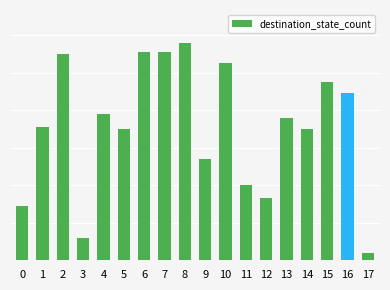

List the labels in order of value, smallest first.

17, 3, 0, 12, 11, 9, 5, 14, 1, 13, 4, 16, 15, 10, 2, 6, 7, 8